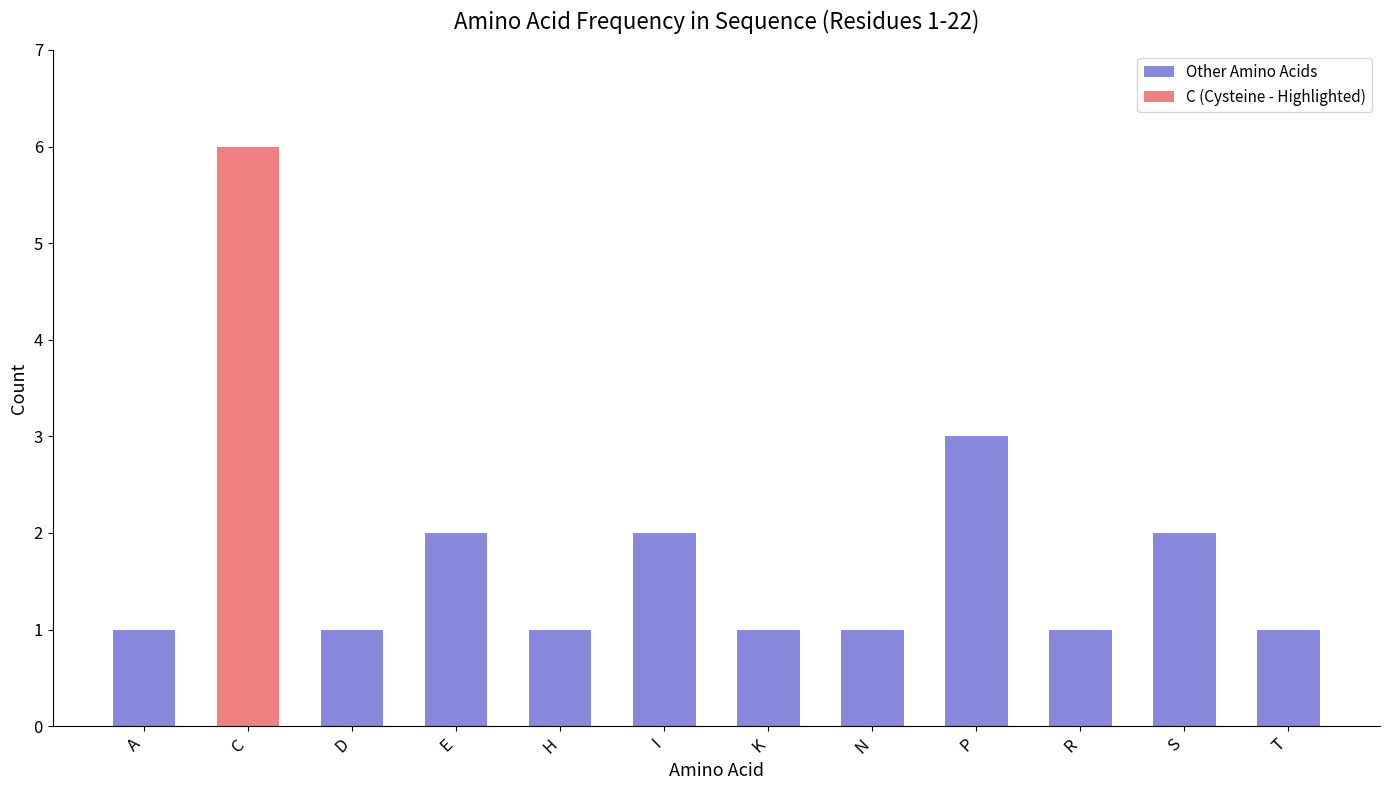

What is the ratio of the value at P to the value at T?

3.0